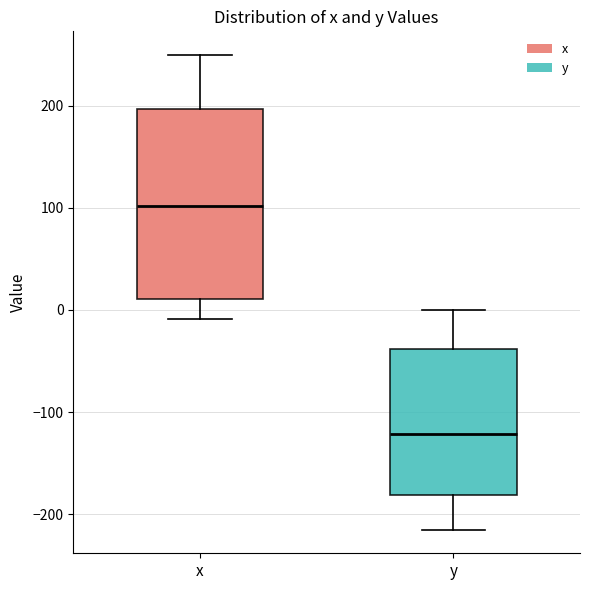

Reading left to right, transcribe this box plot: for each box, give where its median line is, the range the box spans, and where its two whiskers end, as read against the y-axis. The values are not printed on the chart, so give them approximately, as read against the axis.

x: median 100, box 10 to 200, whiskers -10 to 250
y: median -120, box -180 to -40, whiskers -210 to 0